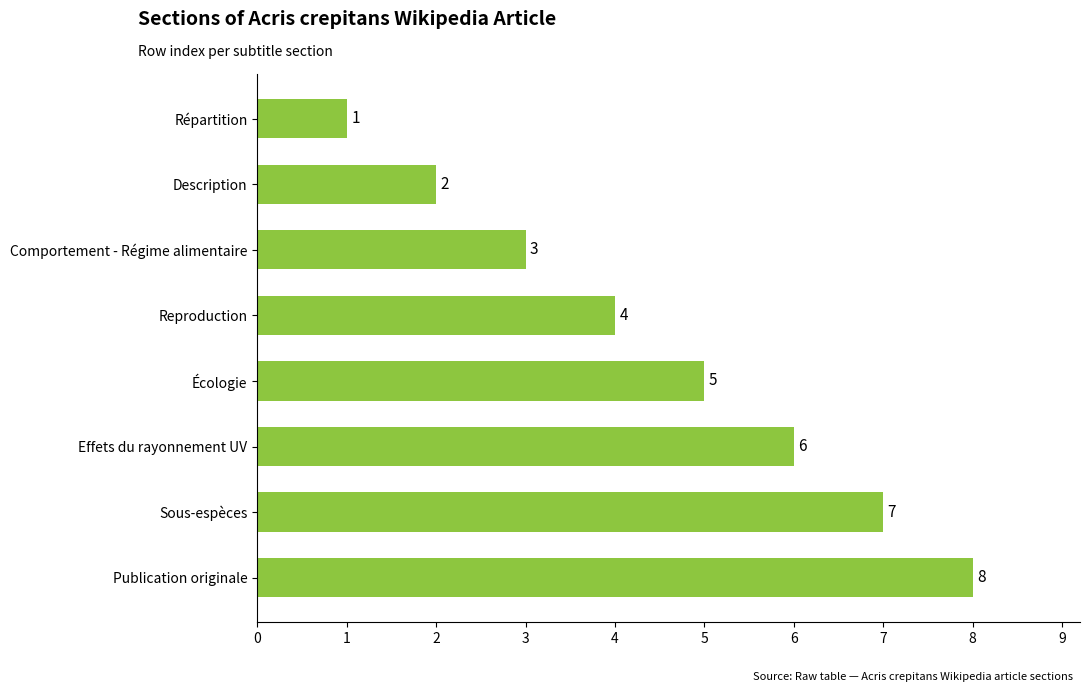

Rank the categories by value from lowest to highest.

Répartition, Description, Comportement - Régime alimentaire, Reproduction, Écologie, Effets du rayonnement UV, Sous-espèces, Publication originale